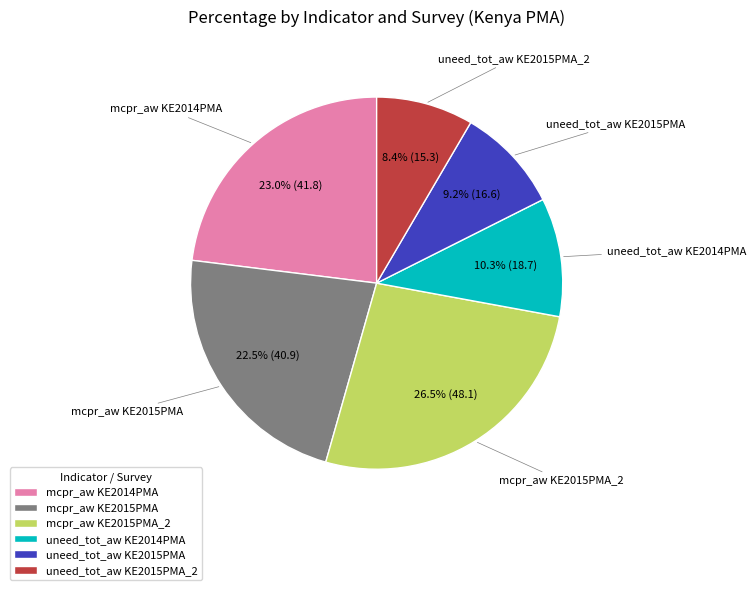

Combined, do mcpr_aw KE2015PMA_2 and uneed_tot_aw KE2015PMA account for over 50%?

No